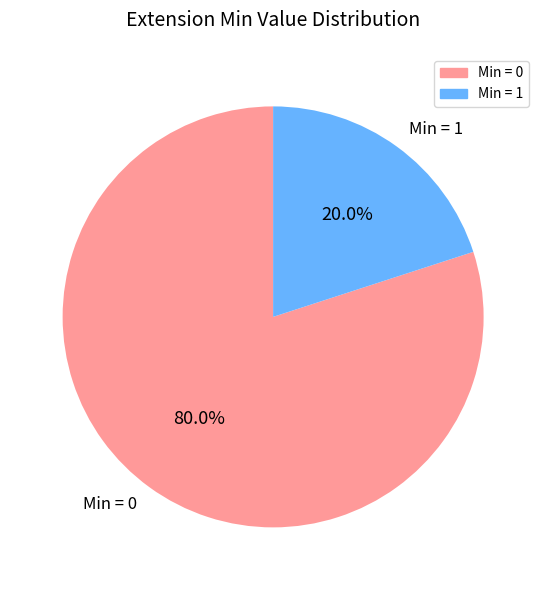

Does any single category account for the majority?

Yes